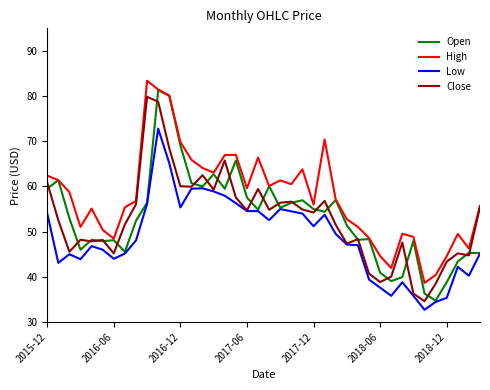

At how many categories does at least one series exceed 54?

25